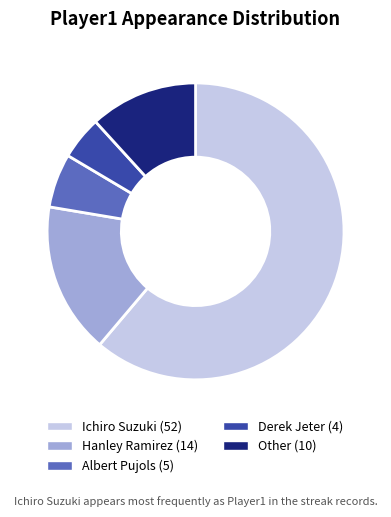

Does Ichiro Suzuki account for over 50% of the chart?

Yes